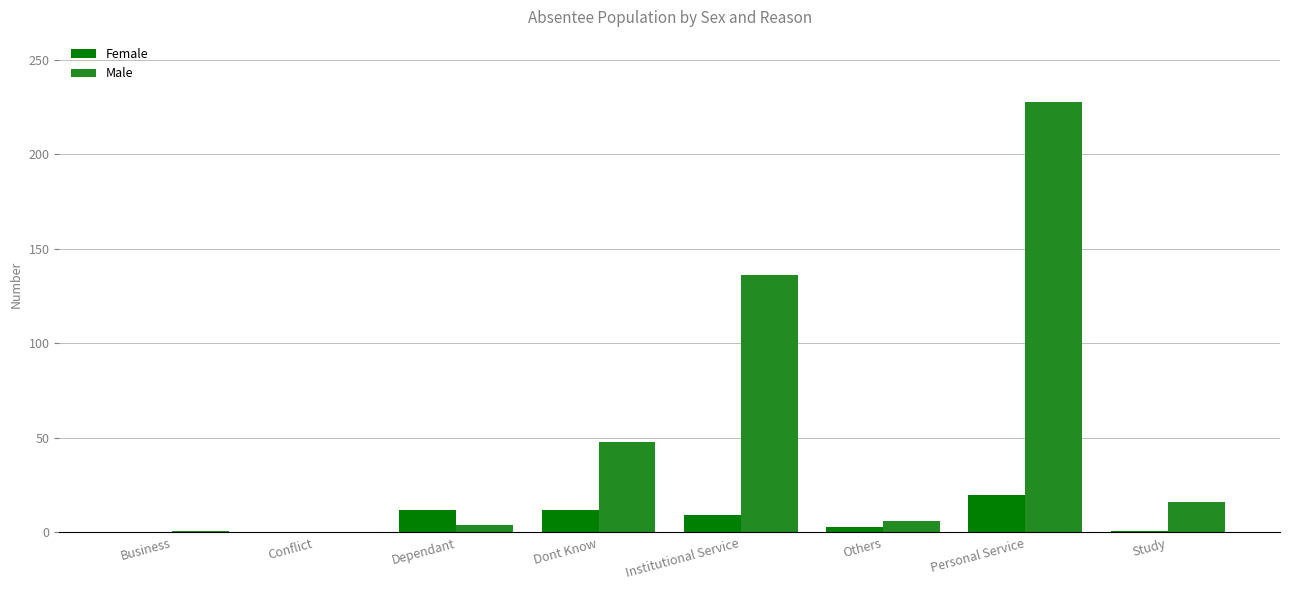

Read the Female value at Dont Know.

12